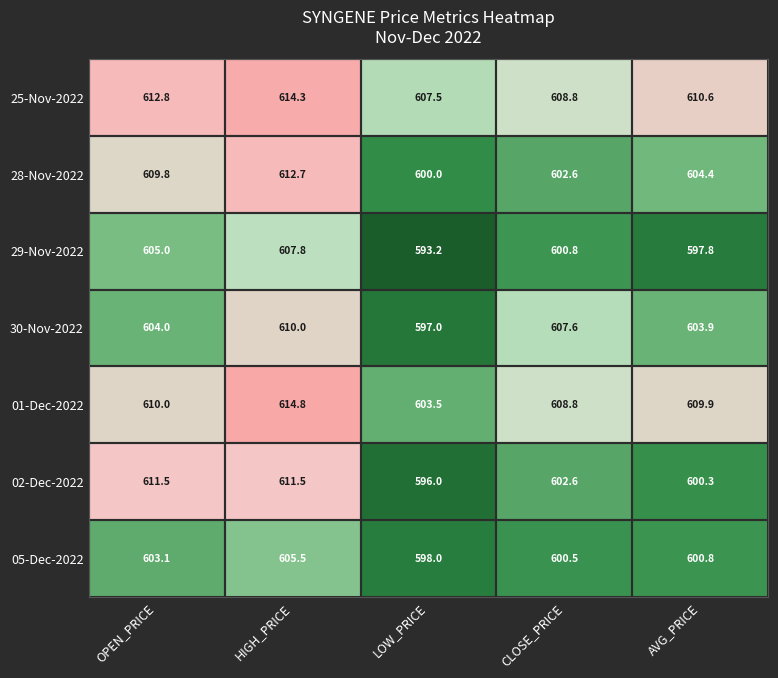

What is the spread (max minus min) of values at OPEN_PRICE?

9.7